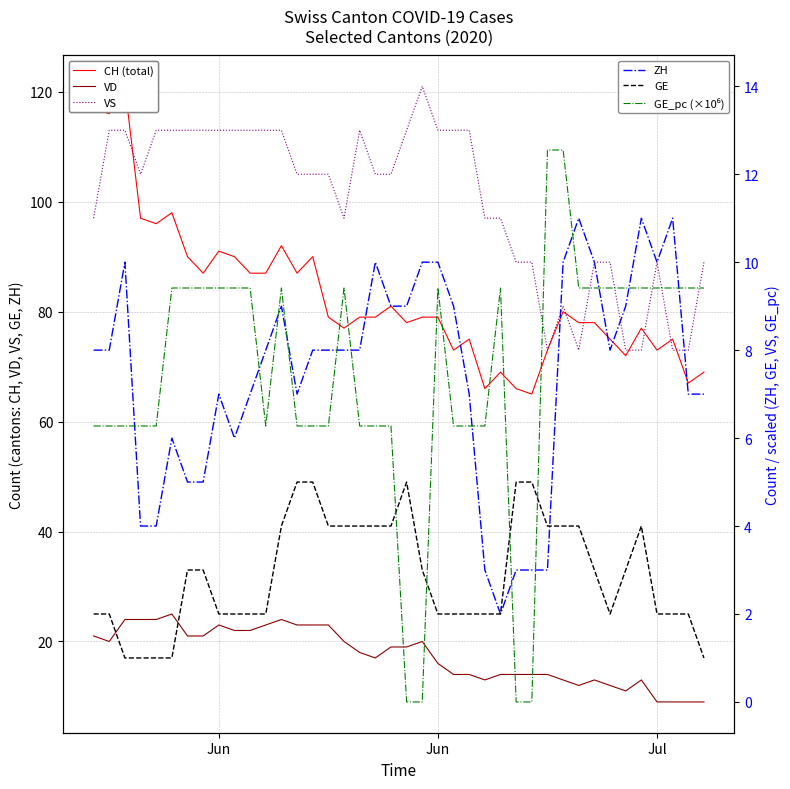

Does the chart have visible grid lines?

Yes